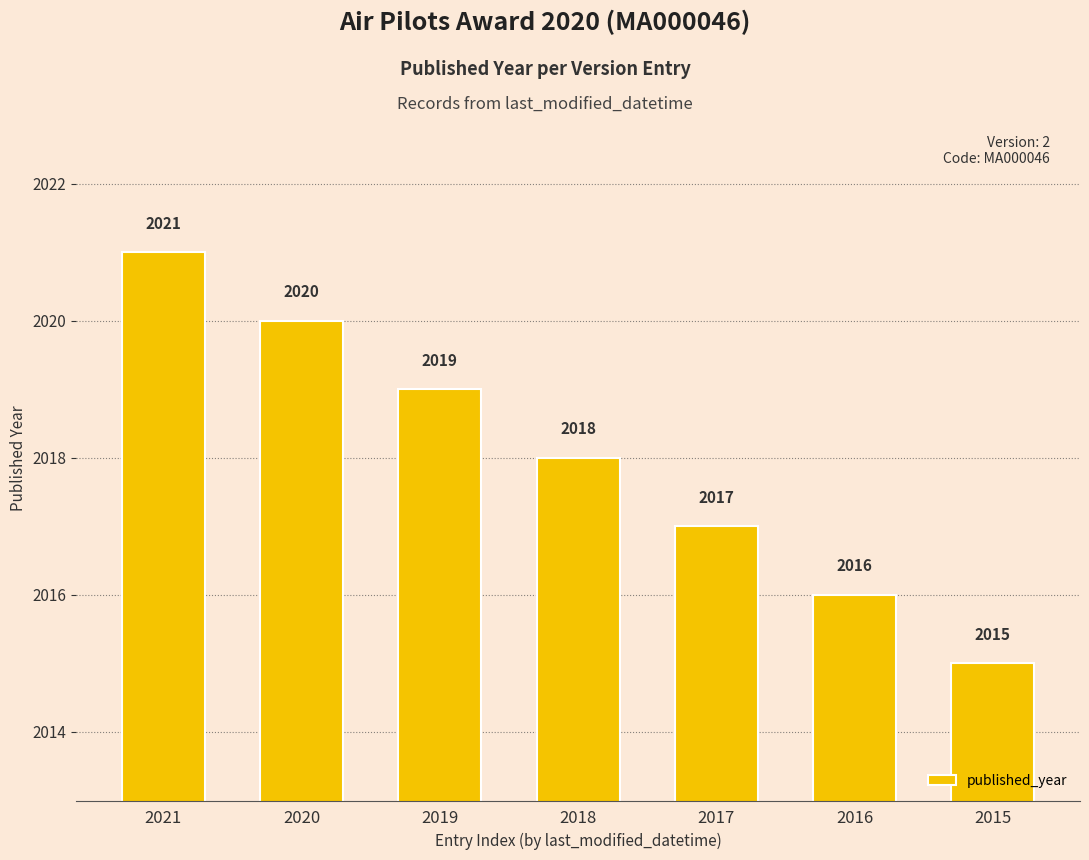

What value does the data have at 2018?

2018